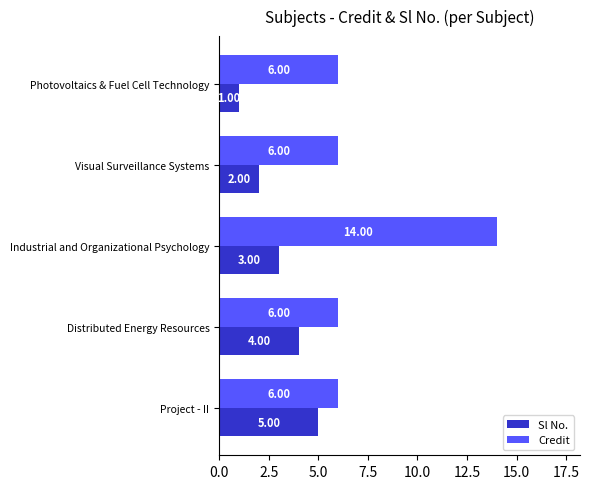

List the labels in order of Sl No. value, smallest first.

Photovoltaics & Fuel Cell Technology, Visual Surveillance Systems, Industrial and Organizational Psychology, Distributed Energy Resources, Project - II